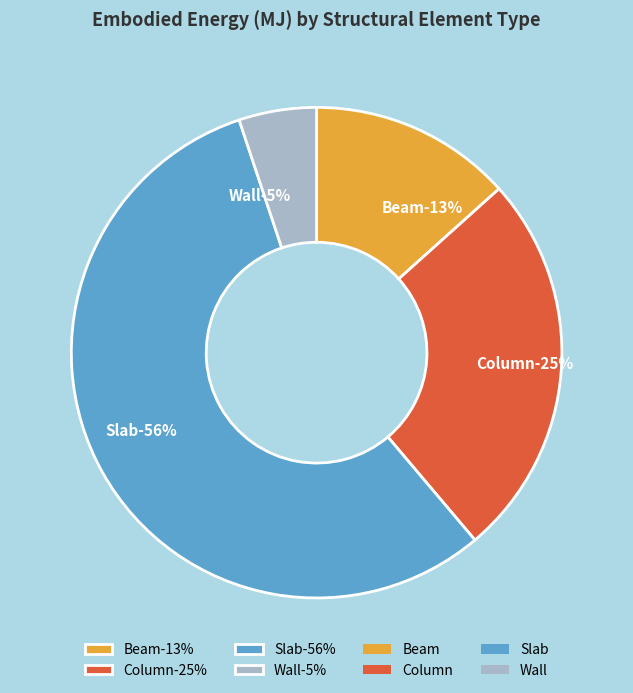

To the nearest percent, what percentage of the pie is Wall?

5%